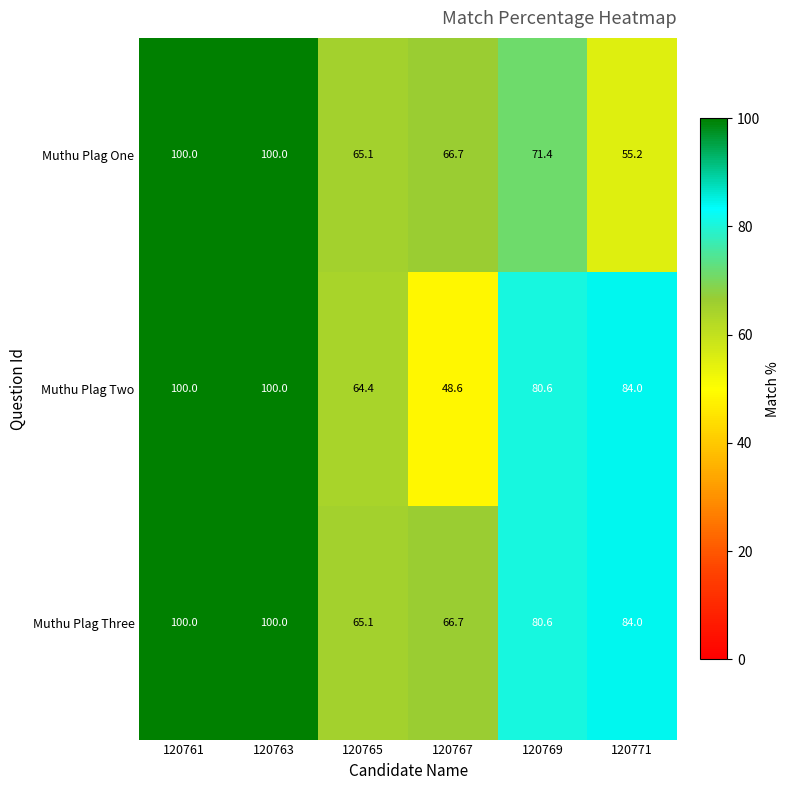

List the series in order of their overall mean, highest first.

Muthu Plag Three, Muthu Plag Two, Muthu Plag One